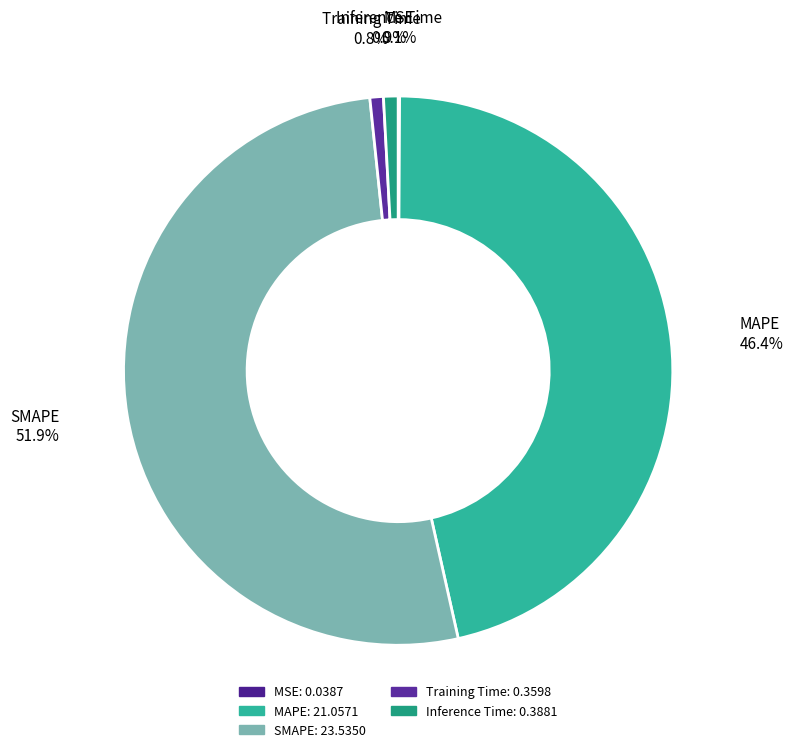

What percentage is the Inference Time slice, to the nearest percent?

1%